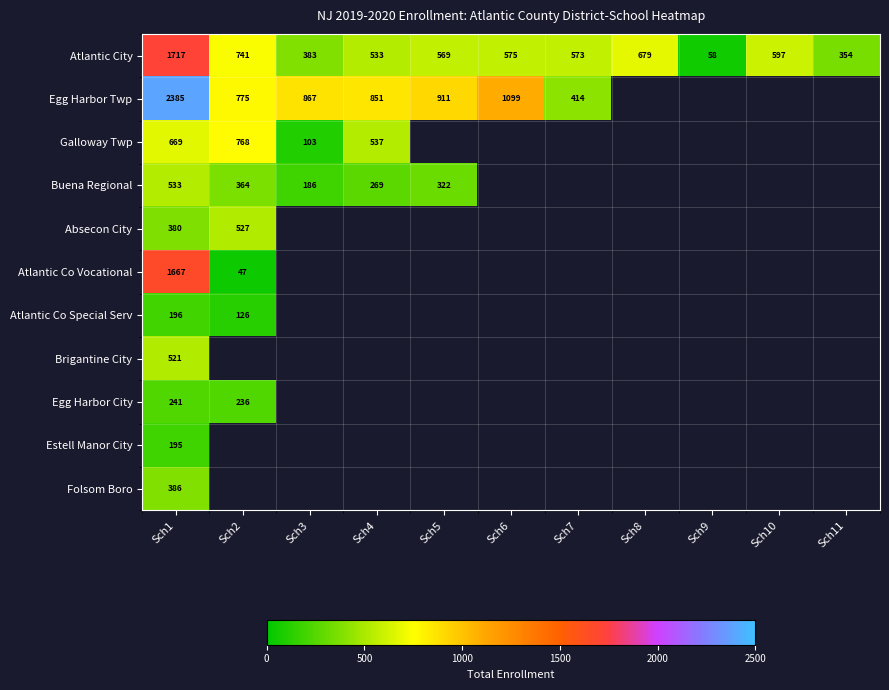

The value of Egg Harbor Twp at Sch7 is 414. True or false?

True